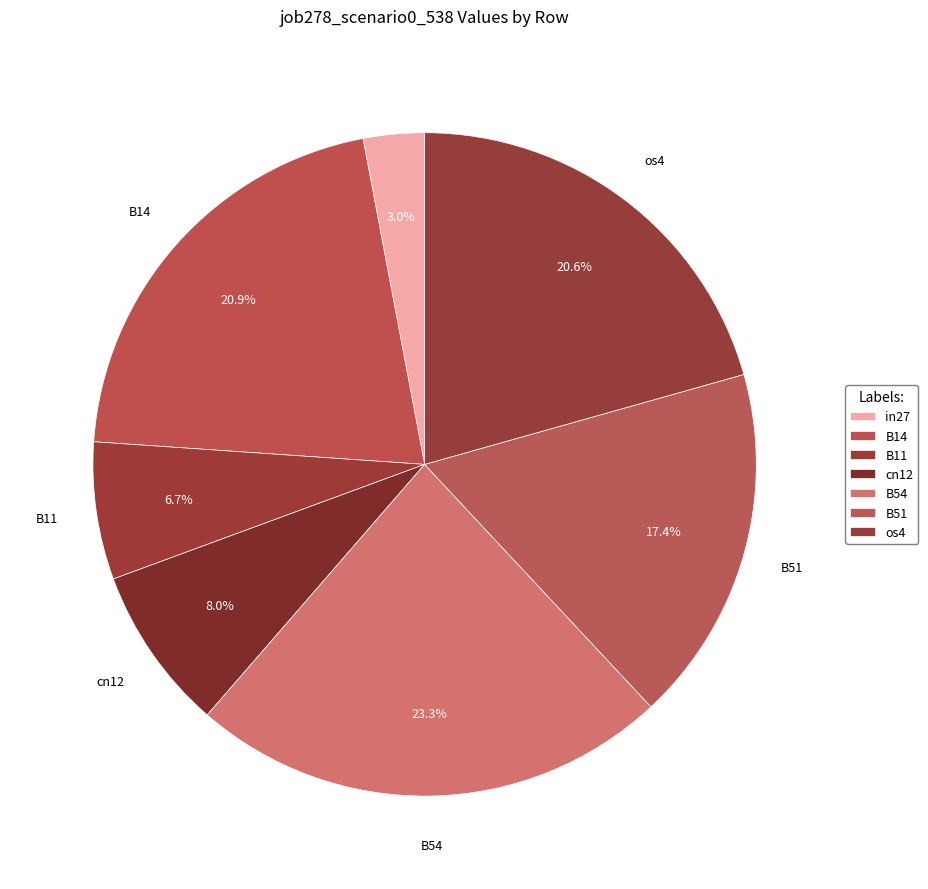

What is the total percentage of B54 and B14?

44.3%